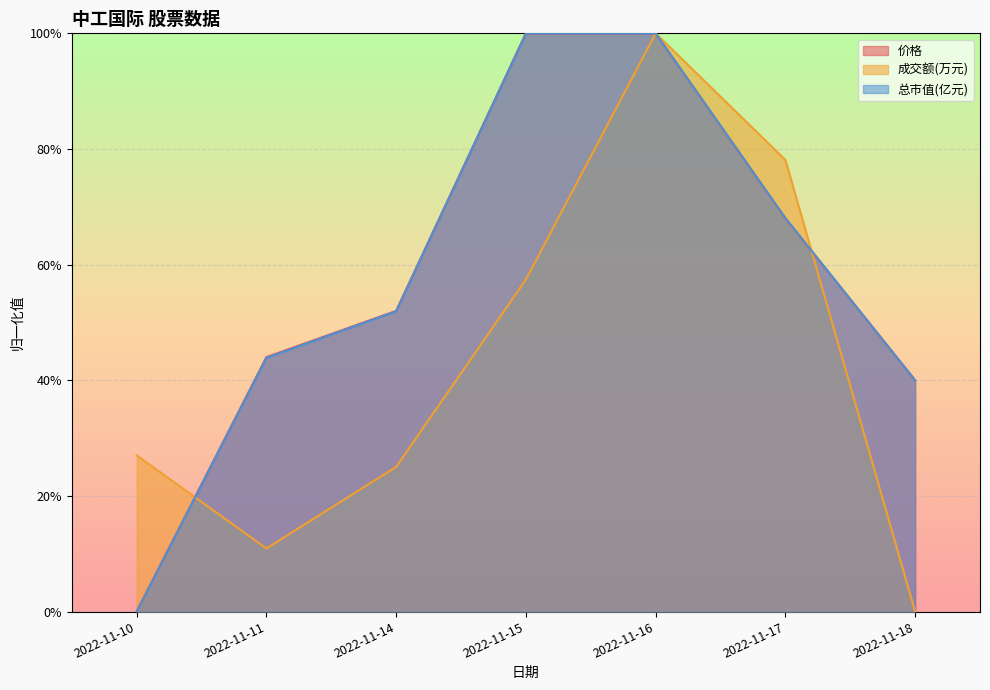

What is the total value across all series at 2022-11-17?

2.1